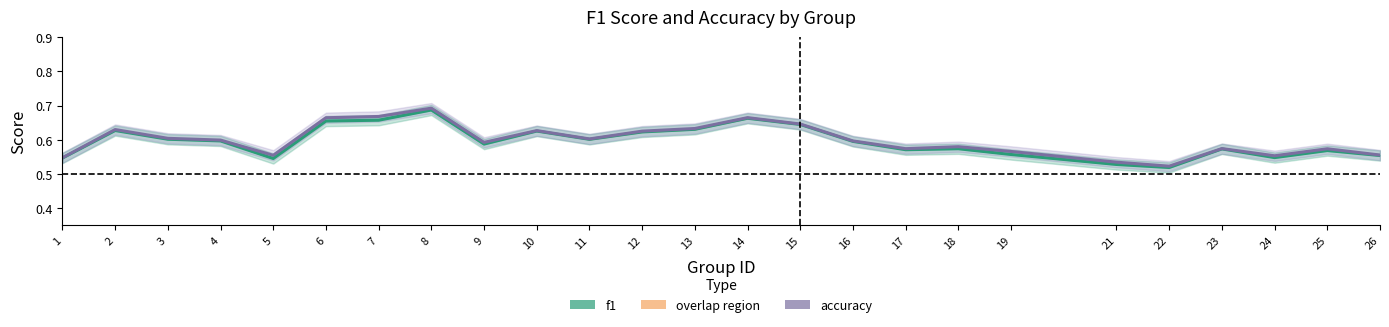

What is the greatest value displayed?

0.7